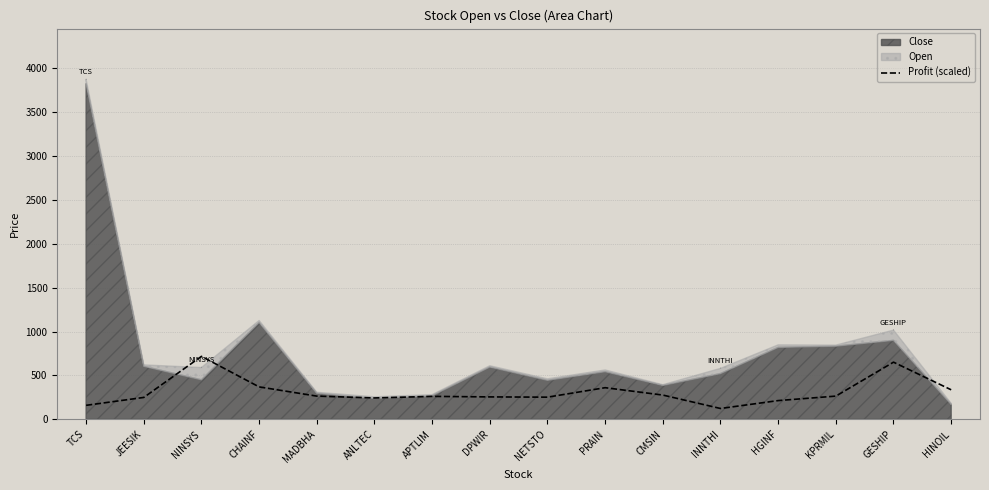

Where does the data first go above 264?

NINSYS